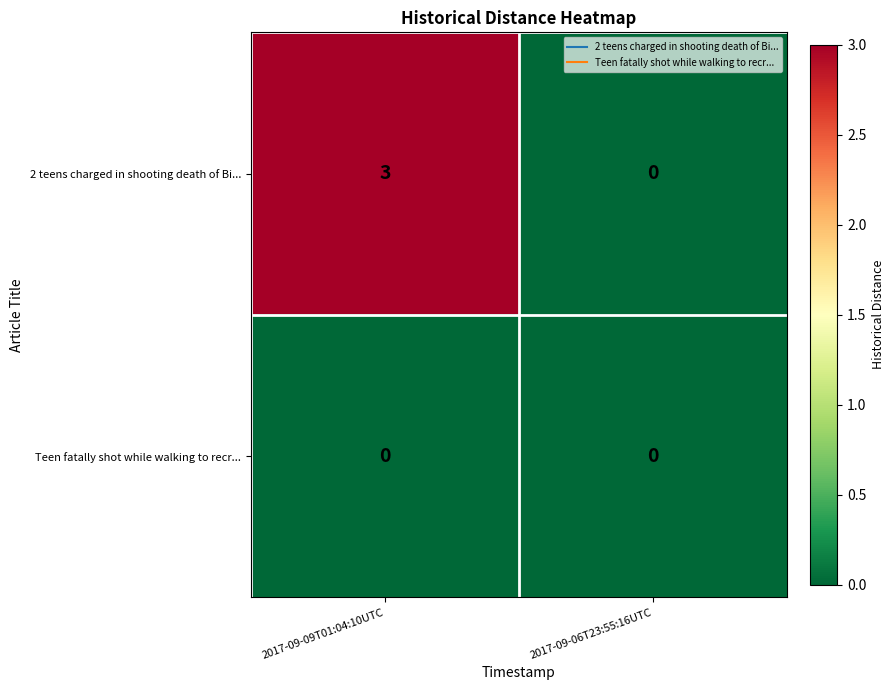

What is the difference between the highest and lowest values at 2017-09-09T01:04:10UTC?

3